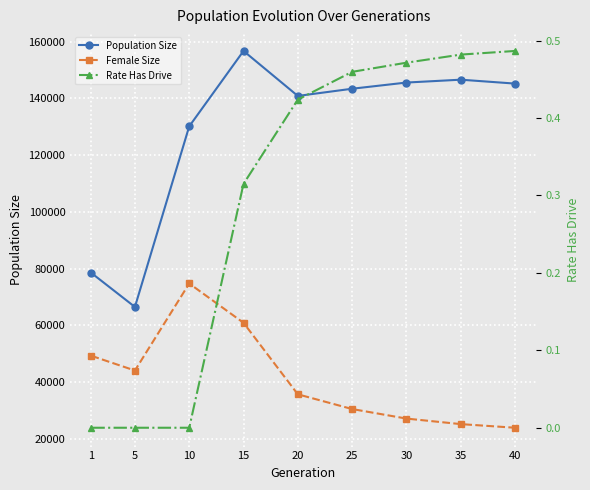

Reading left to right, extract all data points from this chart.

Population Size: 1=78429.0	5=66491.0	10=130127.0	15=156700.0	20=140844.0	25=143386.0	30=145564.0	35=146574.0	40=145196.0
Female Size: 1=49255.0	5=44087.0	10=74753.0	15=60901.0	20=35702.0	25=30513.0	30=27153.0	35=25203.0	40=23923.0
Rate Has Drive: 1=0.0	5=0.0	10=0.0	15=0.3	20=0.4	25=0.5	30=0.5	35=0.5	40=0.5